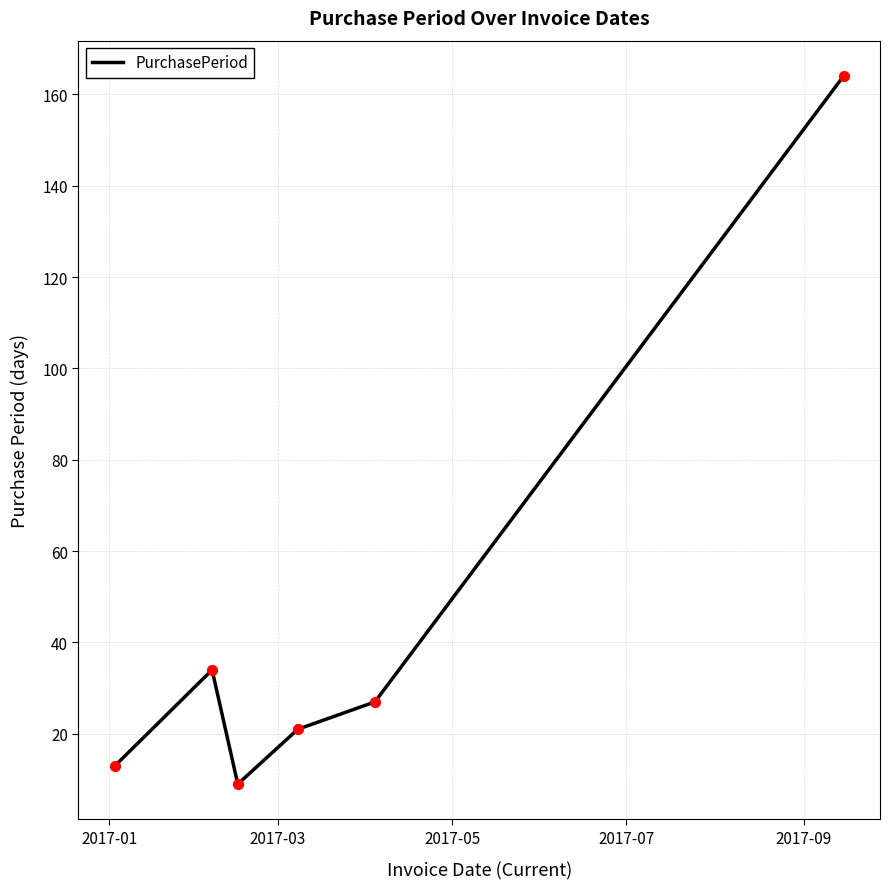

How many interior local peaks (higher than both neighbors) does the data have?

1